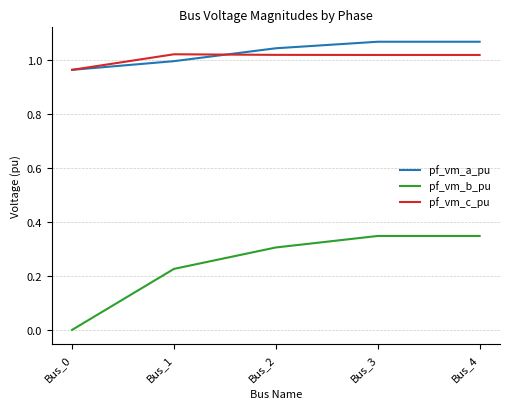

Which label corresponds to the smallest value in the chart?

Bus_0